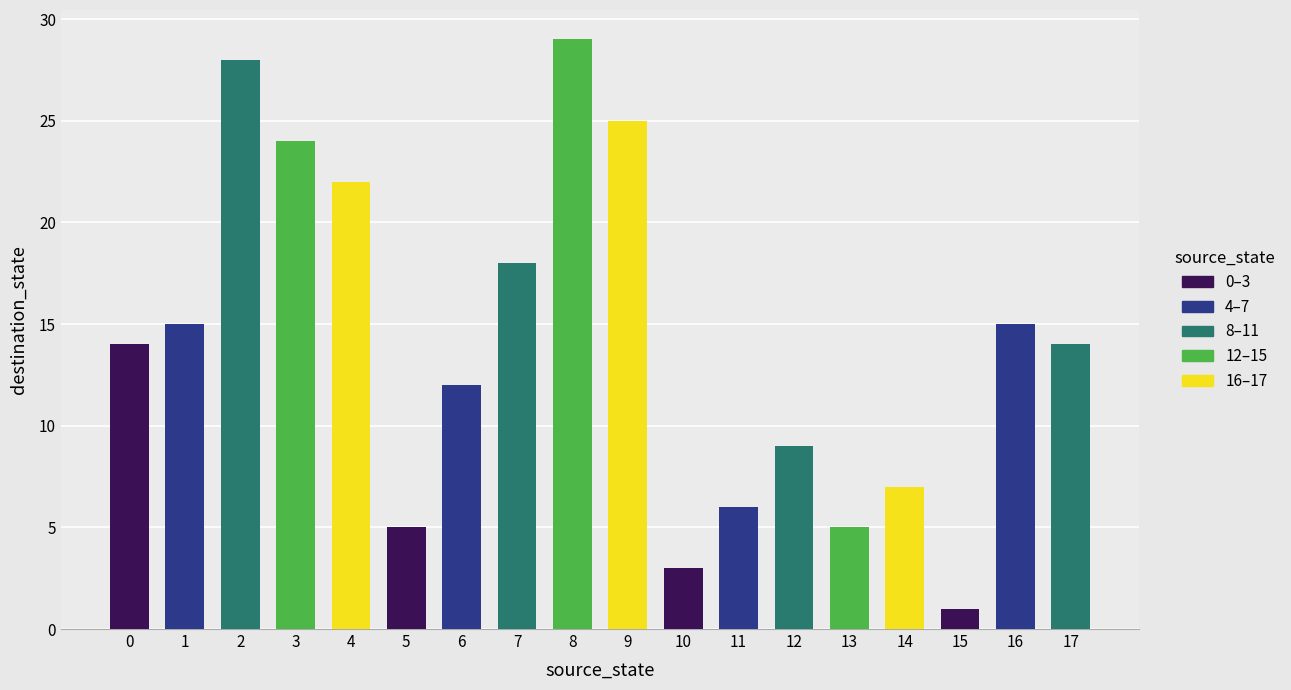

The value of destination_a at 16 is 15. True or false?

True